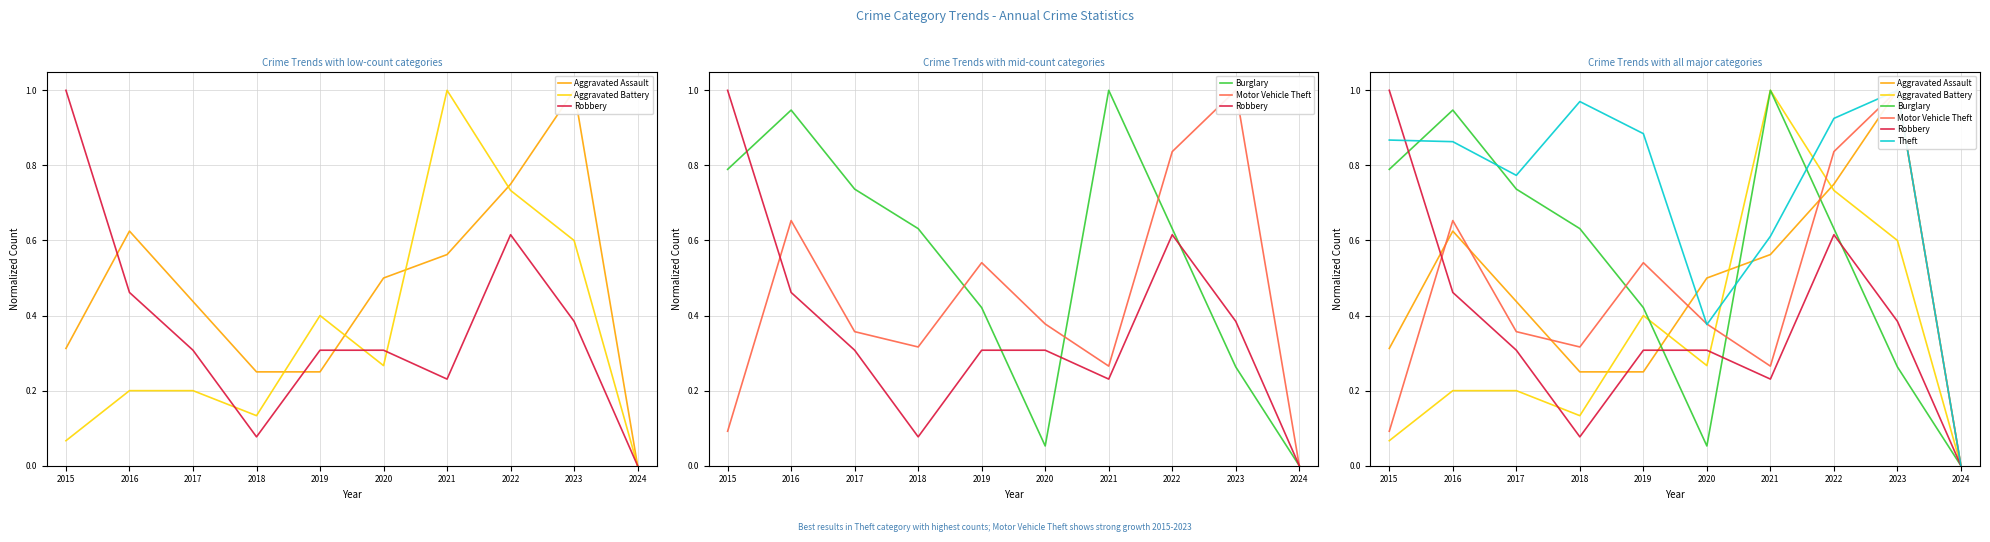

How many values in the Robbery series exceed 0?

9